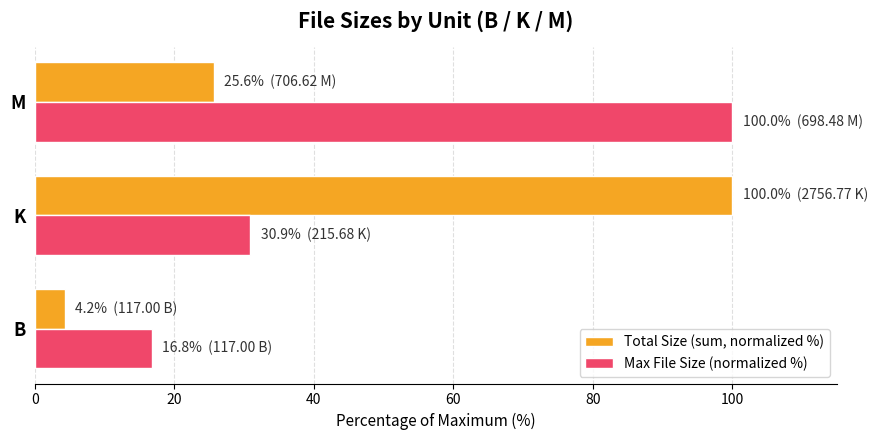

What is the smallest value displayed?

4.2